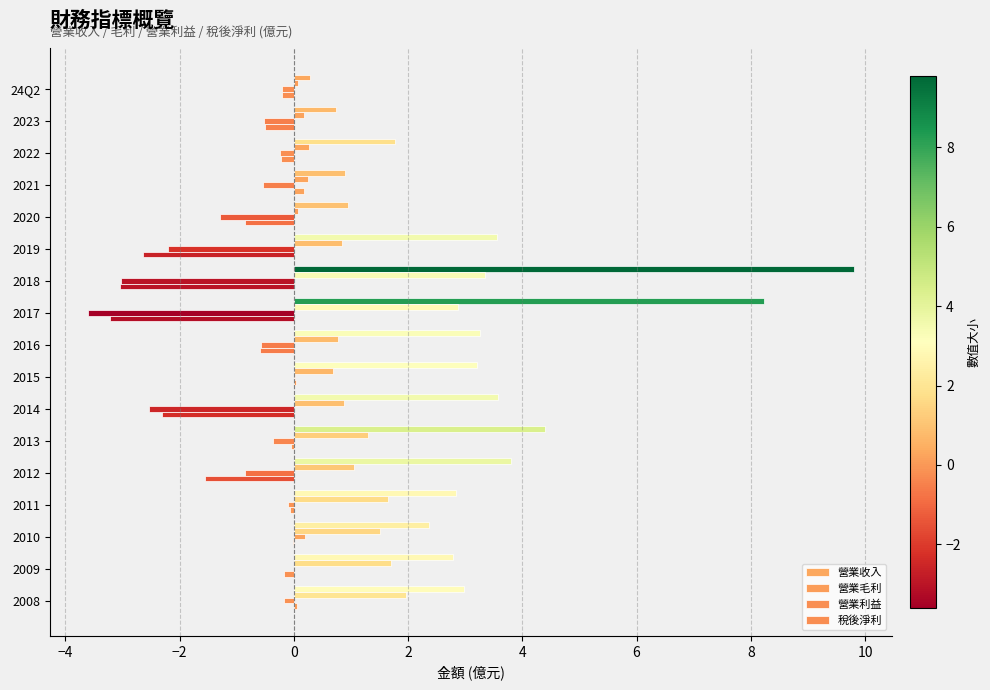

How many series are shown in this chart?

4